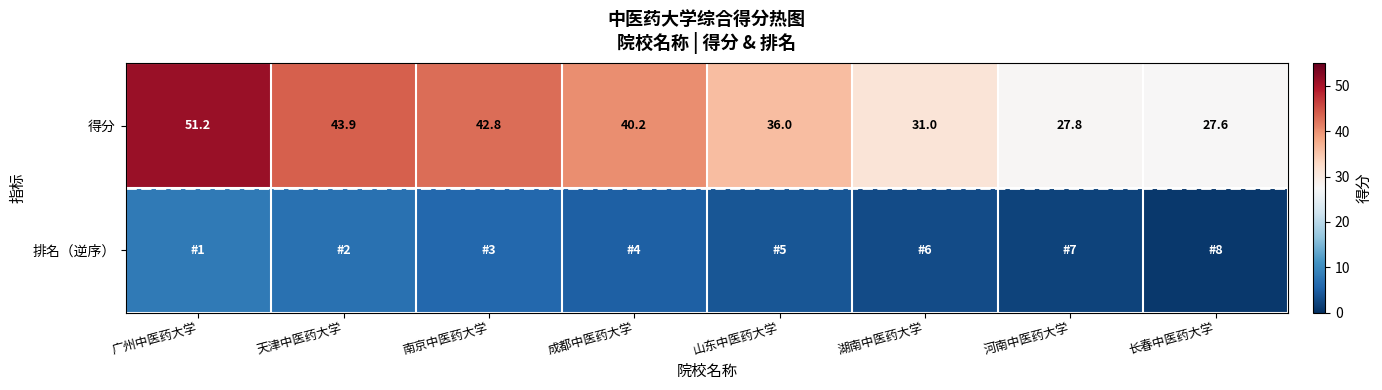

At which label does 得分 first exceed 40?

广州中医药大学